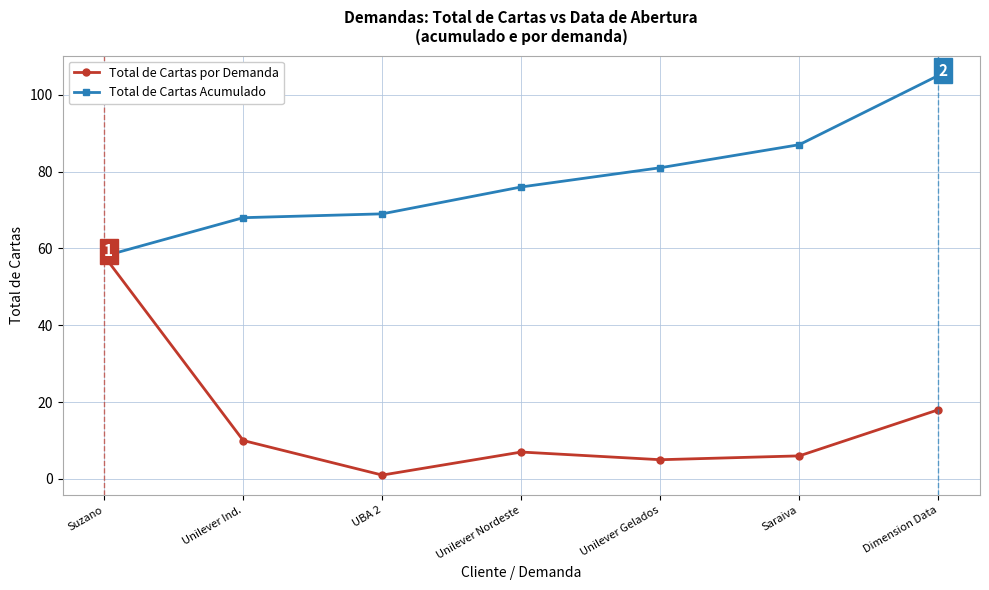

Reading left to right, transcribe all the data shown in this chart.

Total de Cartas por Demanda: Suzano=58	Unilever Ind.=10	UBA 2=1	Unilever Nordeste=7	Unilever Gelados=5	Saraiva=6	Dimension Data=18
Total de Cartas Acumulado: Suzano=58	Unilever Ind.=68	UBA 2=69	Unilever Nordeste=76	Unilever Gelados=81	Saraiva=87	Dimension Data=105